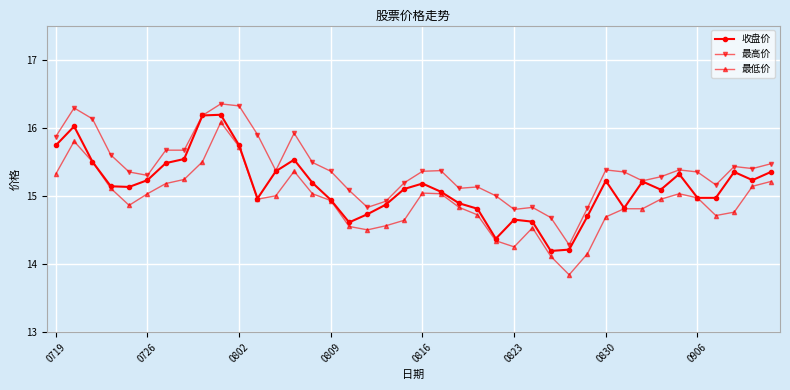

True or false: 最高价 has more than 1 interior local peaks.

True